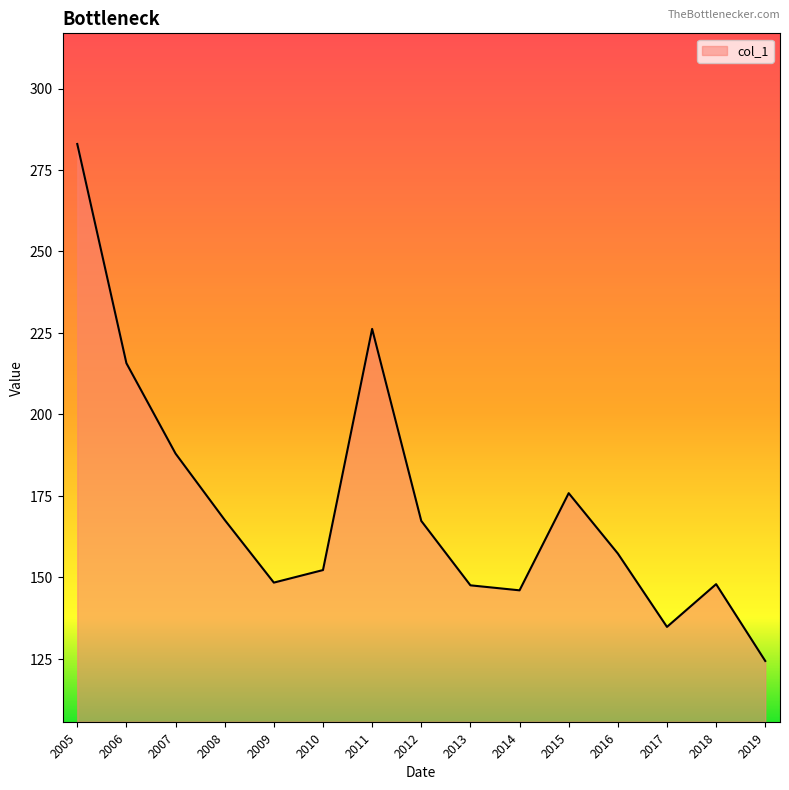

At which category does the chart reach its peak across all series?

2005